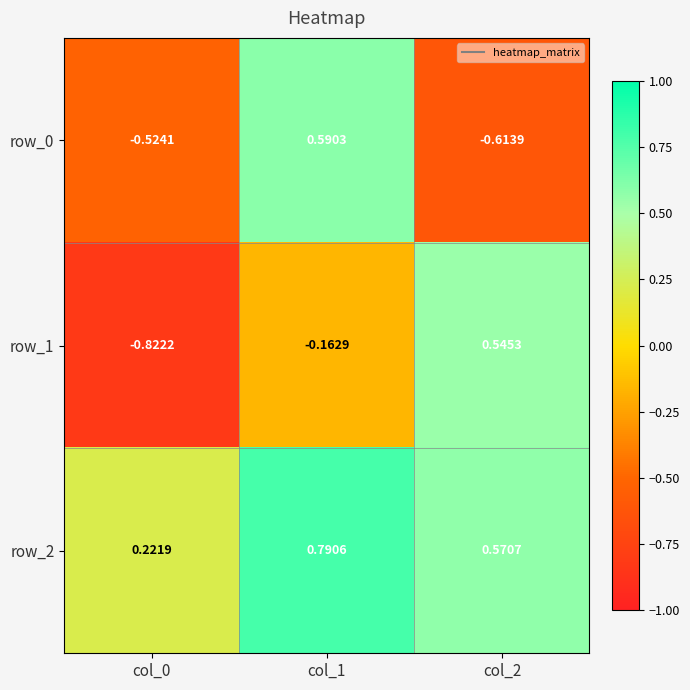

Is the value of row_1 at col_2 greater than the value of row_0 at col_0?

Yes